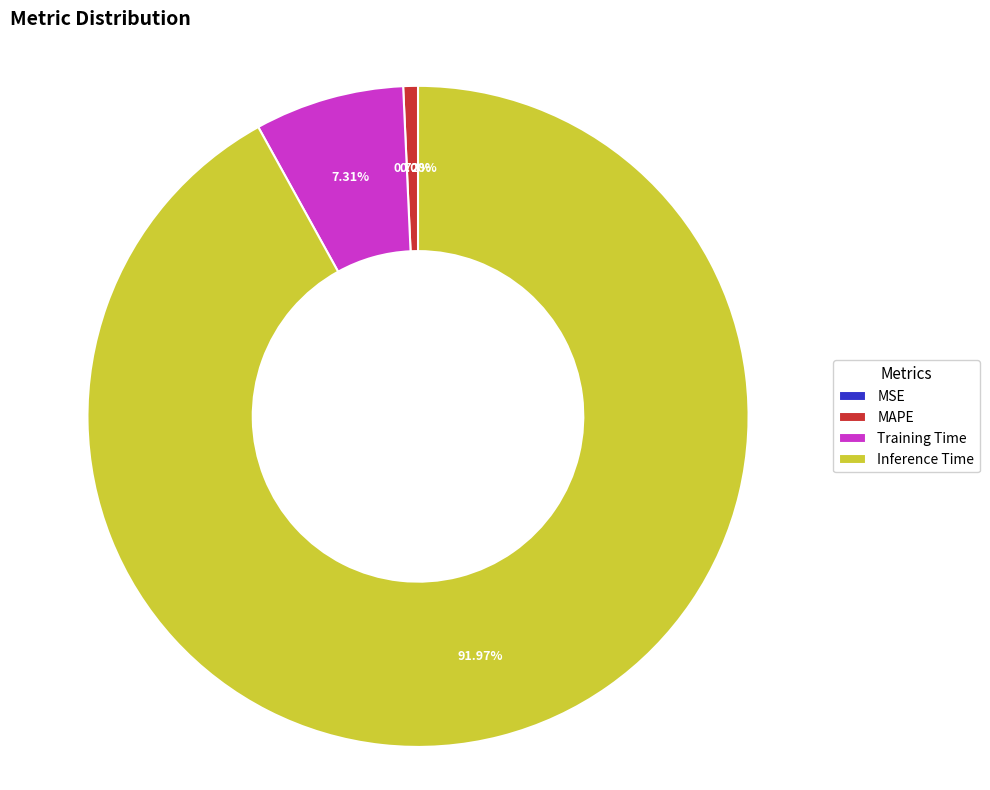

Combined, what portion of the pie is Inference Time and SMAPE?

92.0%